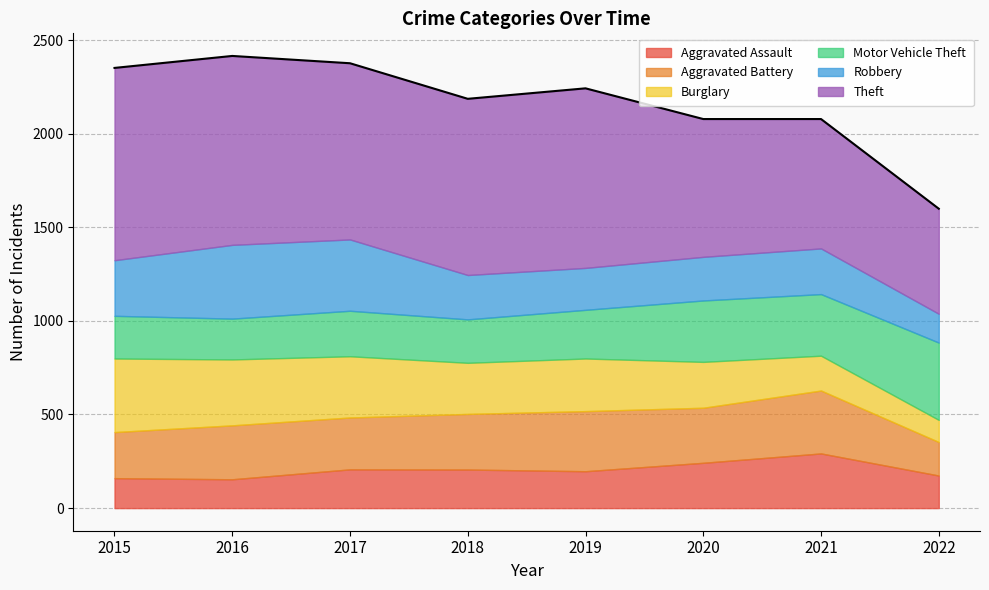

What are all the series names shown in the legend?

Aggravated Assault, Aggravated Battery, Burglary, Motor Vehicle Theft, Robbery, Theft